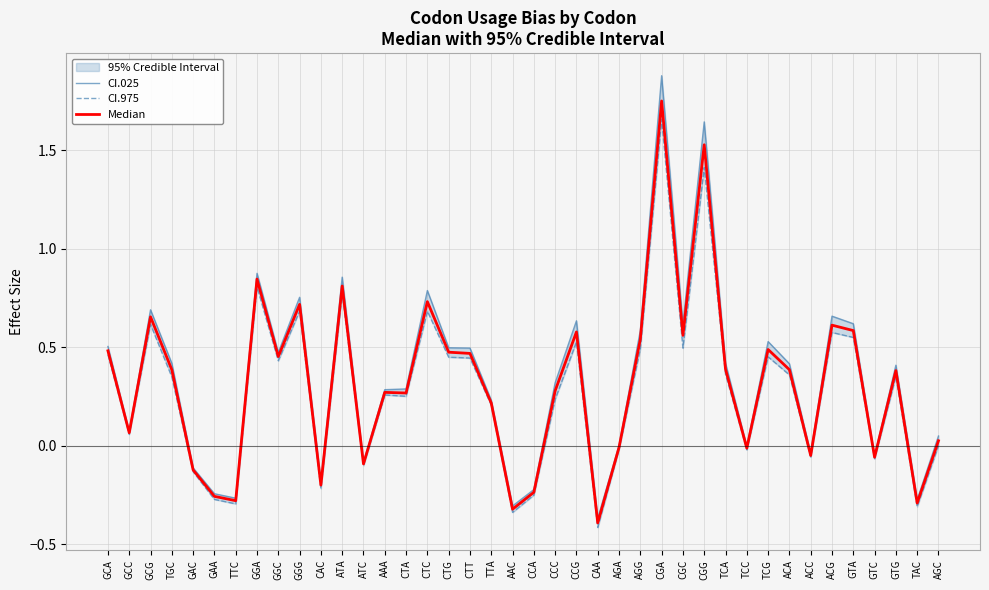

How many lines are shown in the chart?

3